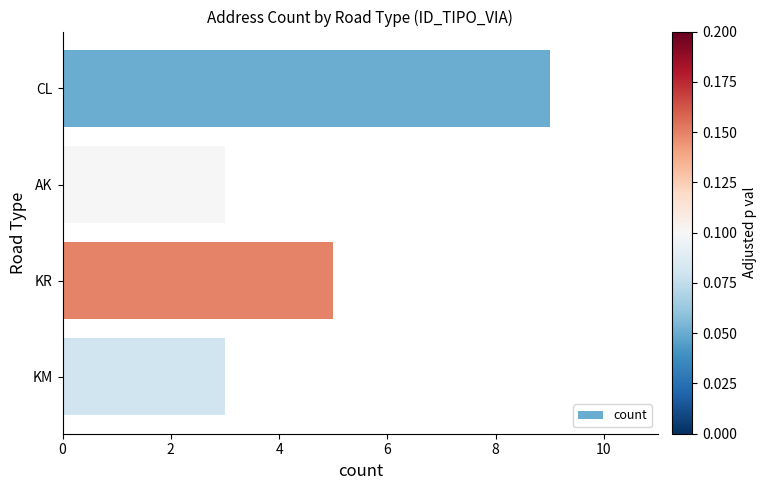

What is the value of the 1st bar from the top?

9